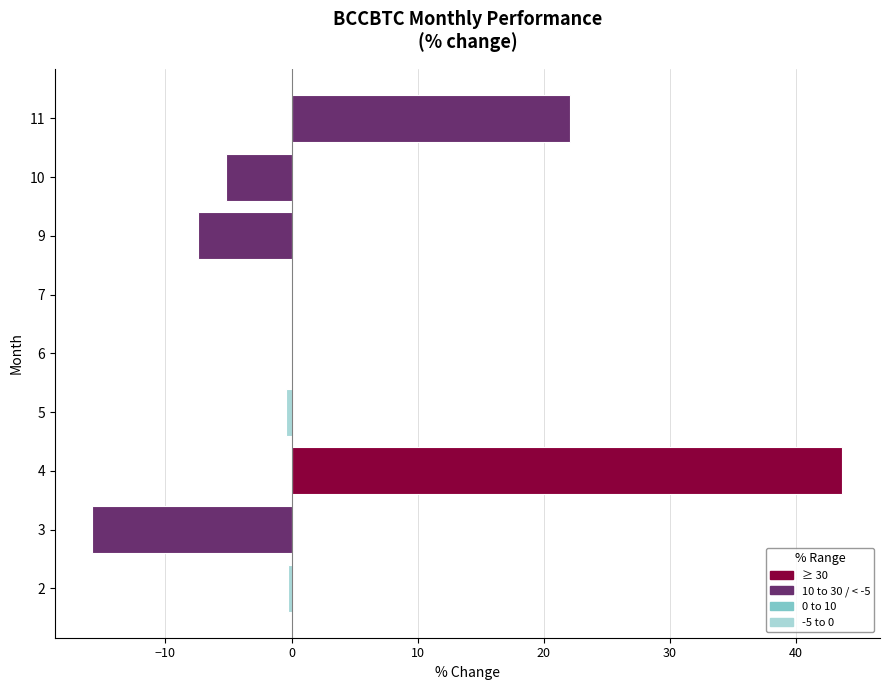

What is the sum of all values?

36.7